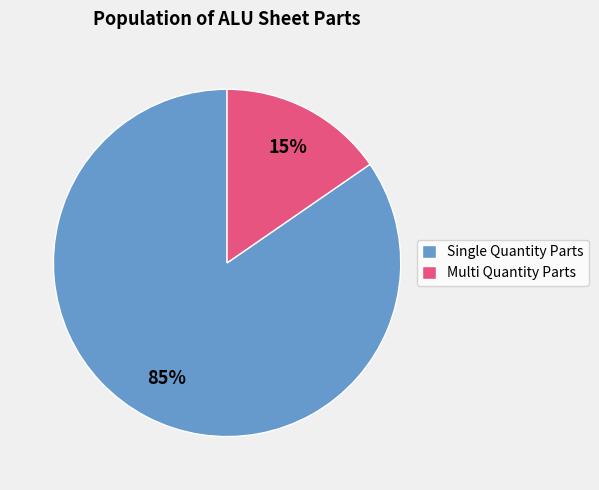

Between Single Quantity Parts and Multi Quantity Parts, which is larger?

Single Quantity Parts